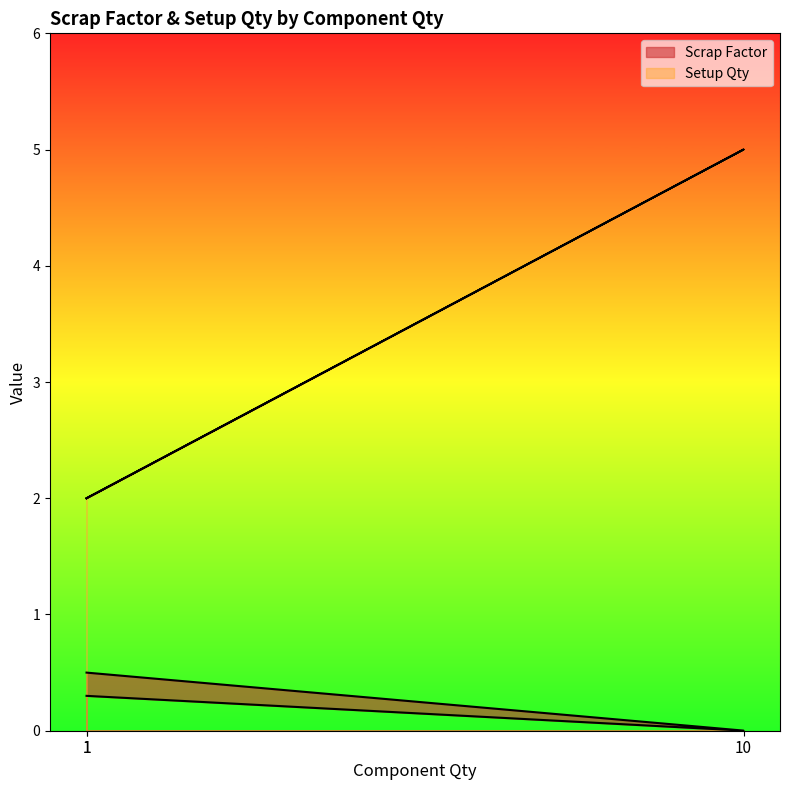

Rank the series at 1 from lowest to highest value.

Scrap Factor, Setup Qty